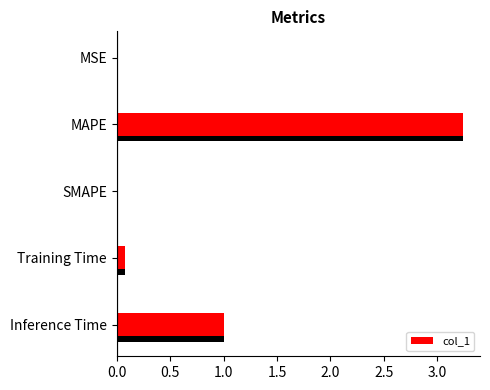

Which has a higher value, SMAPE or Inference Time?

Inference Time